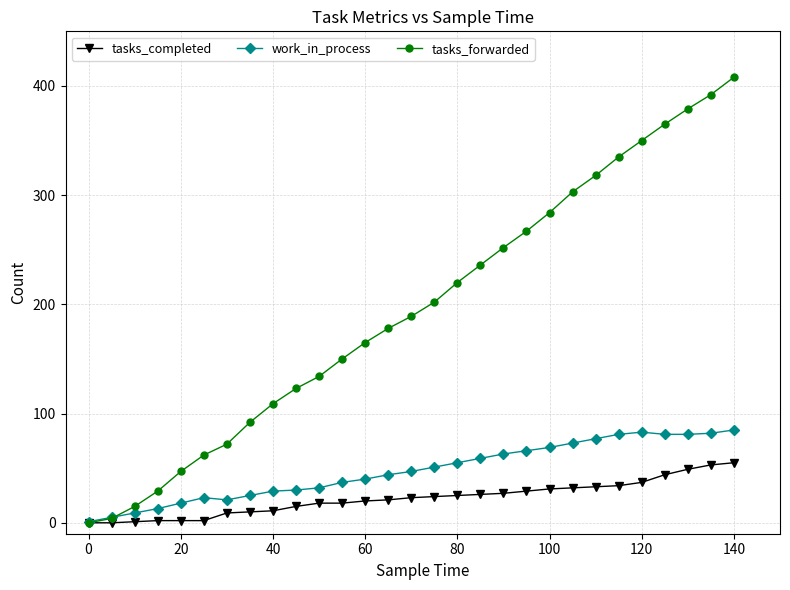

List the series in order of their peak value, lowest first.

tasks_completed, work_in_process, tasks_forwarded